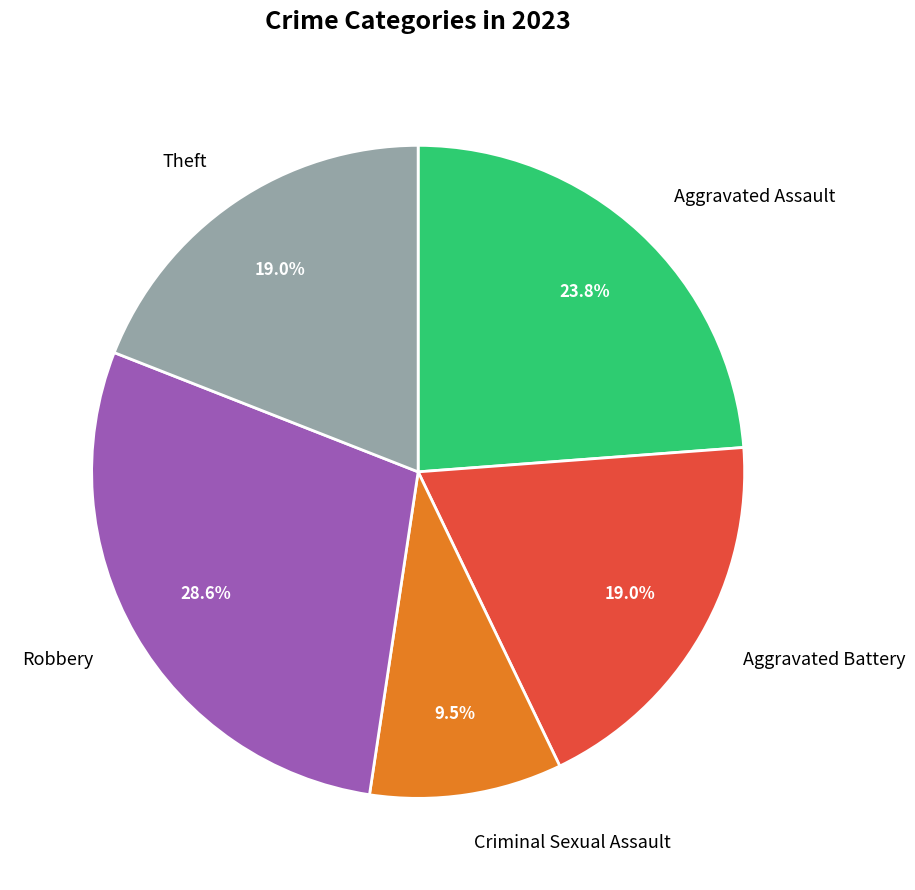

The Aggravated Battery slice represents 11% of the pie. True or false?

False